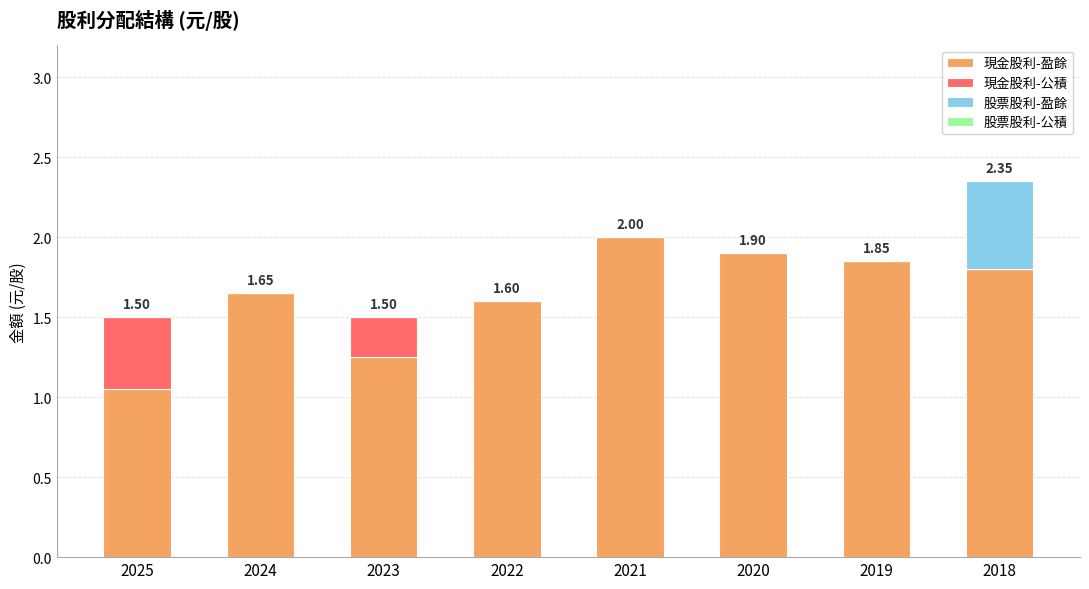

At which category is the sum across all series the highest?

2018